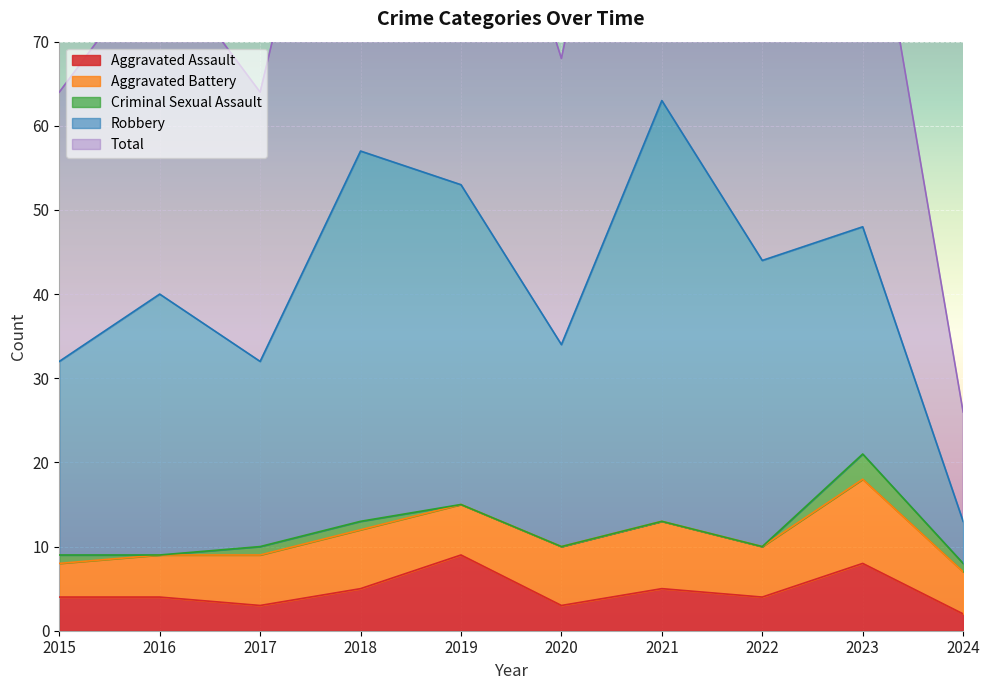

How many data points does each series have?

10